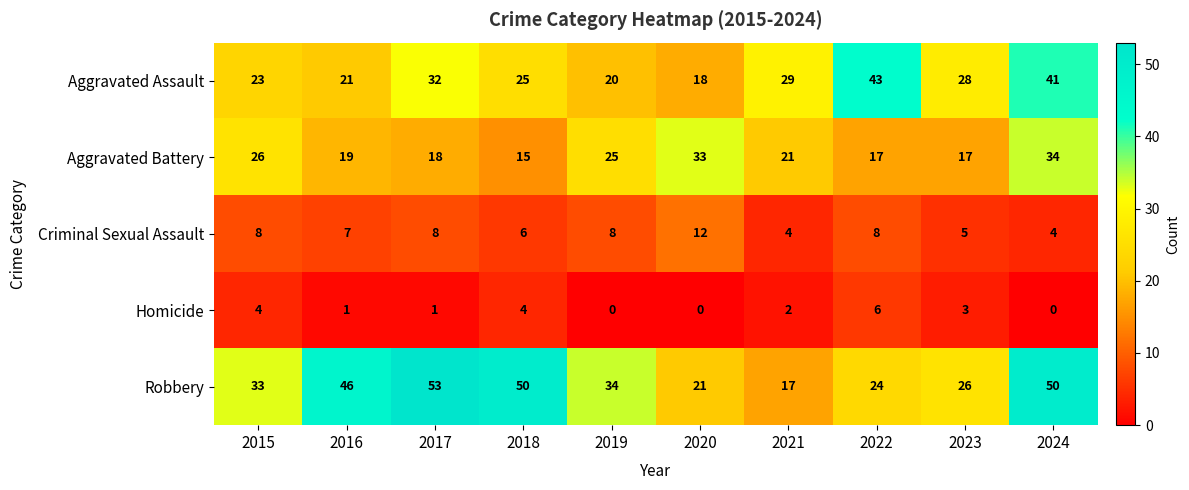

Rank the categories by Aggravated Assault value from lowest to highest.

2020, 2019, 2016, 2015, 2018, 2023, 2021, 2017, 2024, 2022